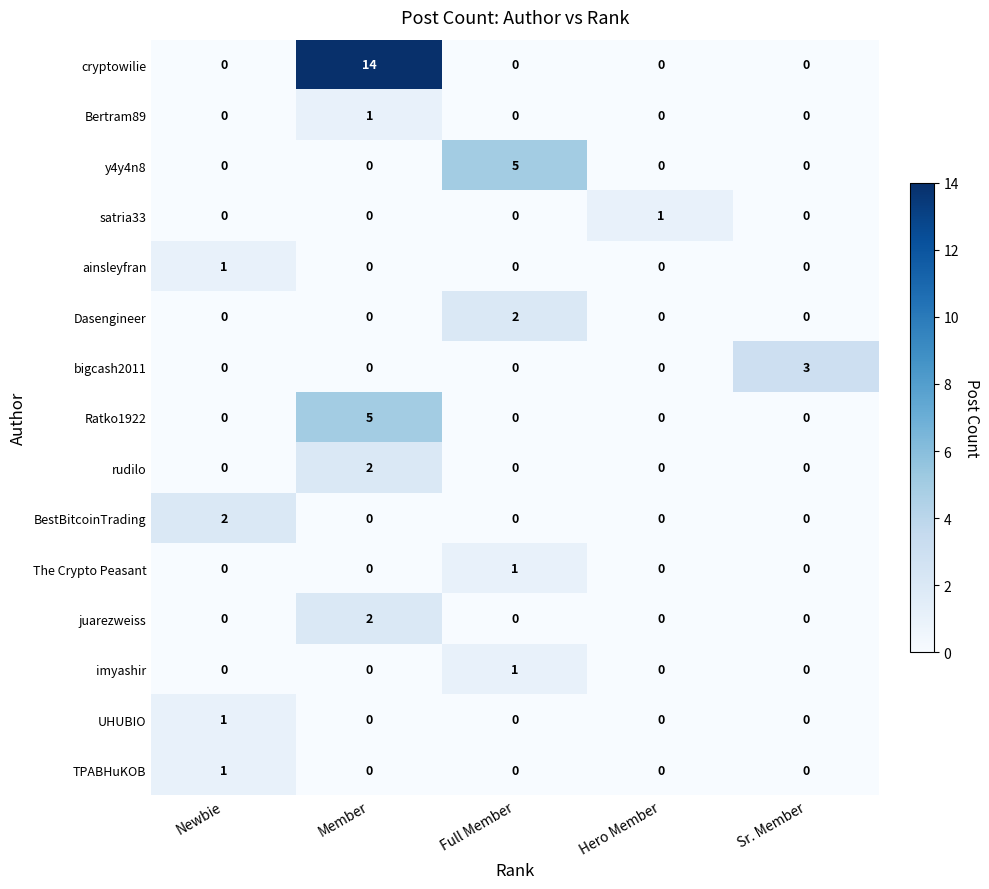

The Ratko1922 series shows 2 at Newbie. True or false?

False